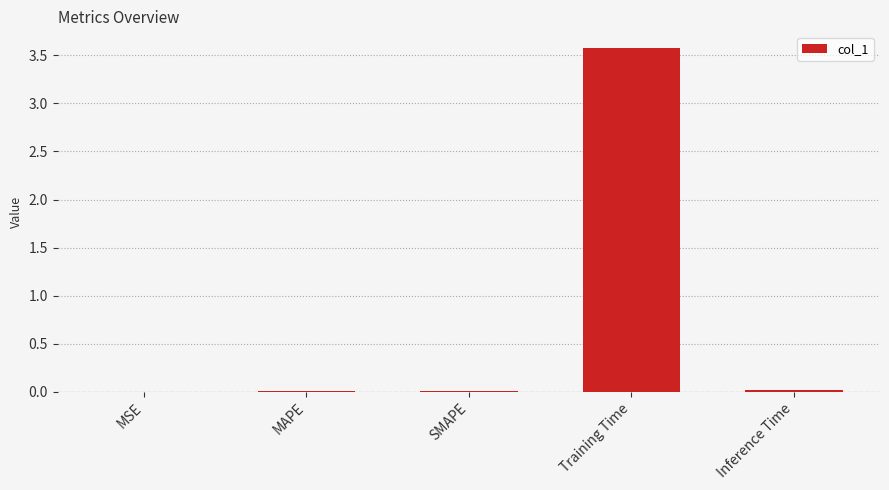

Which has a higher value, Training Time or Inference Time?

Training Time